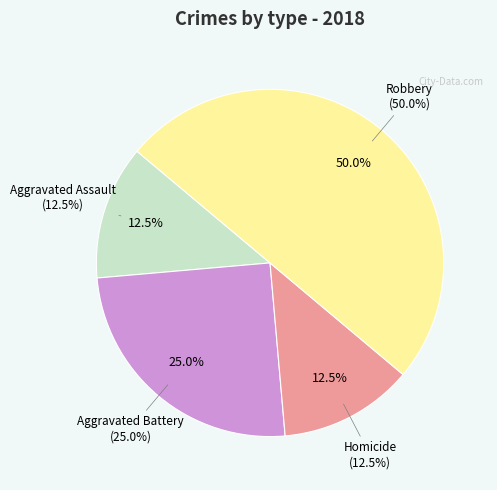

How many slices are in this pie chart?

4